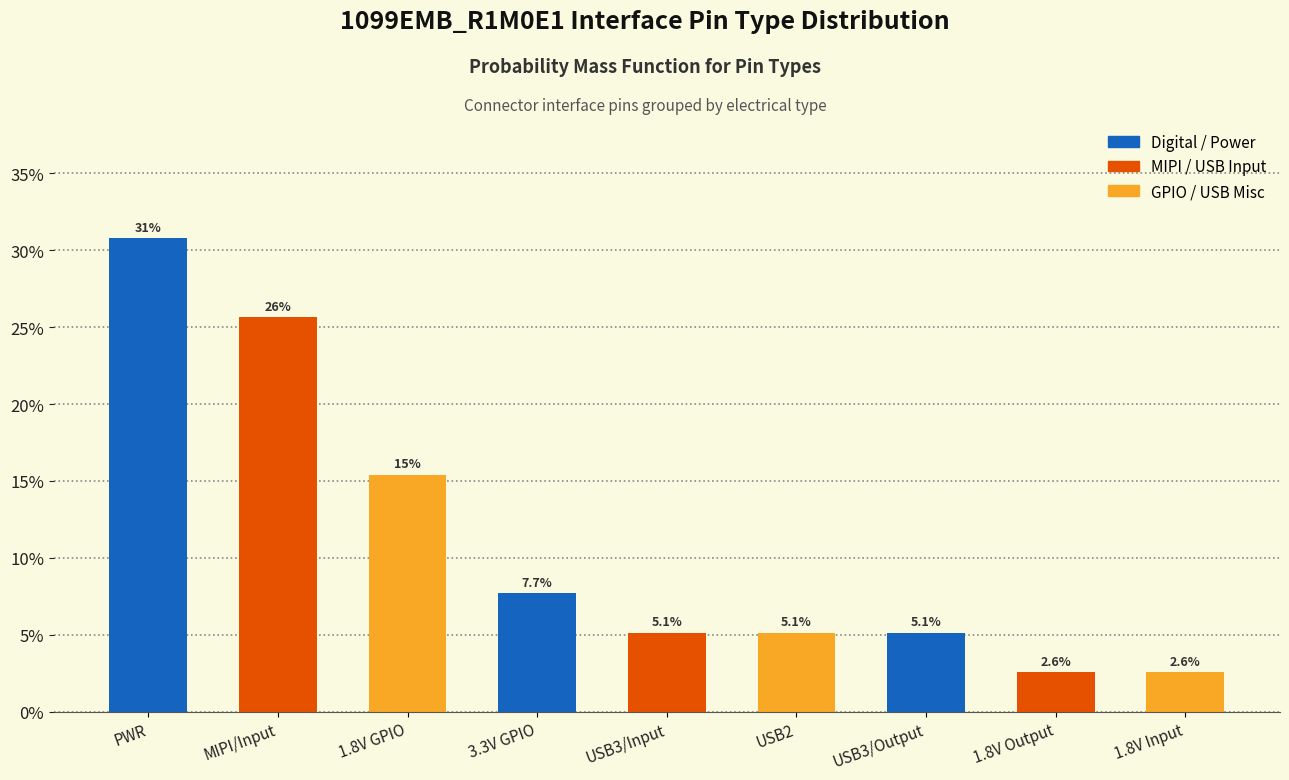

Reading right to left, extract all data points from this chart.

1.8V Input=2.6	1.8V Output=2.6	USB3/Output=5.1	USB2=5.1	USB3/Input=5.1	3.3V GPIO=7.7	1.8V GPIO=15.4	MIPI/Input=25.6	PWR=30.8